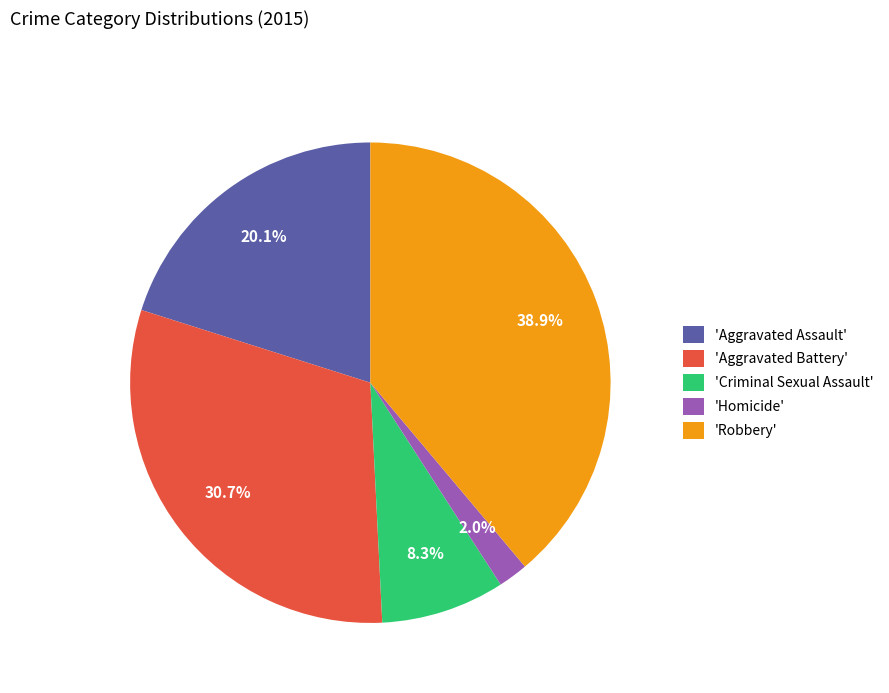

Approximately how many times larger is the value at 'Criminal Sexual Assault' compared to 'Aggravated Battery'?

0.3